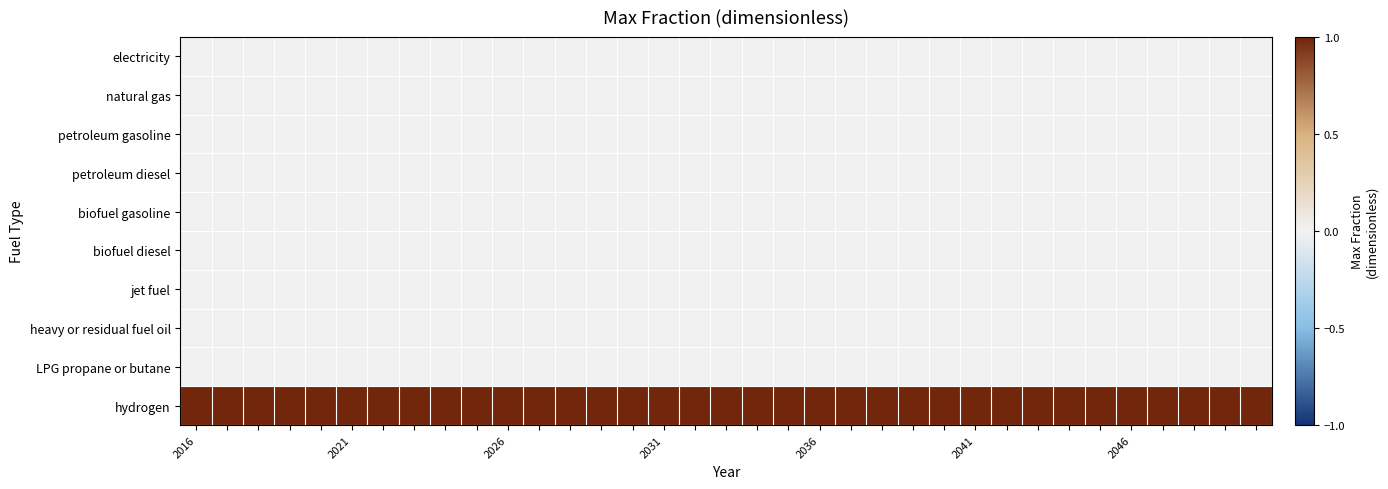

Reading left to right, list all the values displayed in this chart.

electricity: 0	0	0	0	0	0	0	0	0	0	0	0	0	0	0	0	0	0	0	0	0	0	0	0	0	0	0	0	0	0	0	0	0	0	0
natural gas: 0	0	0	0	0	0	0	0	0	0	0	0	0	0	0	0	0	0	0	0	0	0	0	0	0	0	0	0	0	0	0	0	0	0	0
petroleum gasoline: 0	0	0	0	0	0	0	0	0	0	0	0	0	0	0	0	0	0	0	0	0	0	0	0	0	0	0	0	0	0	0	0	0	0	0
petroleum diesel: 0	0	0	0	0	0	0	0	0	0	0	0	0	0	0	0	0	0	0	0	0	0	0	0	0	0	0	0	0	0	0	0	0	0	0
biofuel gasoline: 0	0	0	0	0	0	0	0	0	0	0	0	0	0	0	0	0	0	0	0	0	0	0	0	0	0	0	0	0	0	0	0	0	0	0
biofuel diesel: 0	0	0	0	0	0	0	0	0	0	0	0	0	0	0	0	0	0	0	0	0	0	0	0	0	0	0	0	0	0	0	0	0	0	0
jet fuel: 0	0	0	0	0	0	0	0	0	0	0	0	0	0	0	0	0	0	0	0	0	0	0	0	0	0	0	0	0	0	0	0	0	0	0
heavy or residual fuel oil: 0	0	0	0	0	0	0	0	0	0	0	0	0	0	0	0	0	0	0	0	0	0	0	0	0	0	0	0	0	0	0	0	0	0	0
LPG propane or butane: 0	0	0	0	0	0	0	0	0	0	0	0	0	0	0	0	0	0	0	0	0	0	0	0	0	0	0	0	0	0	0	0	0	0	0
hydrogen: 1	1	1	1	1	1	1	1	1	1	1	1	1	1	1	1	1	1	1	1	1	1	1	1	1	1	1	1	1	1	1	1	1	1	1